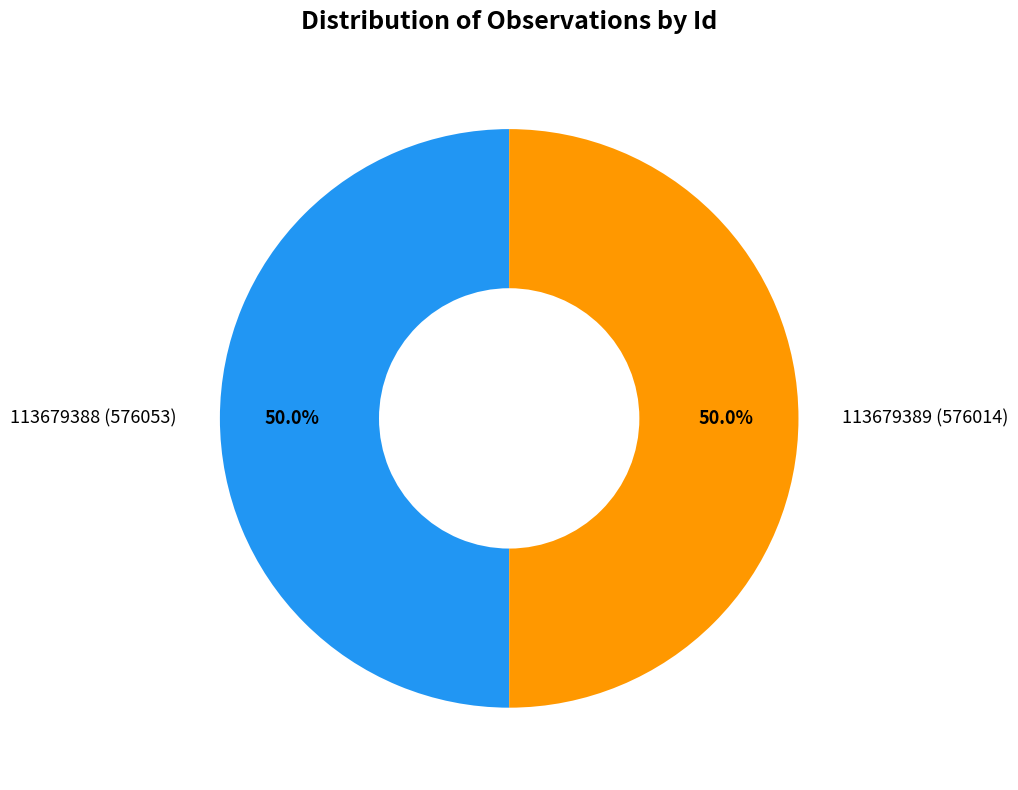

To the nearest percent, what percentage of the pie is 113679388?

50%